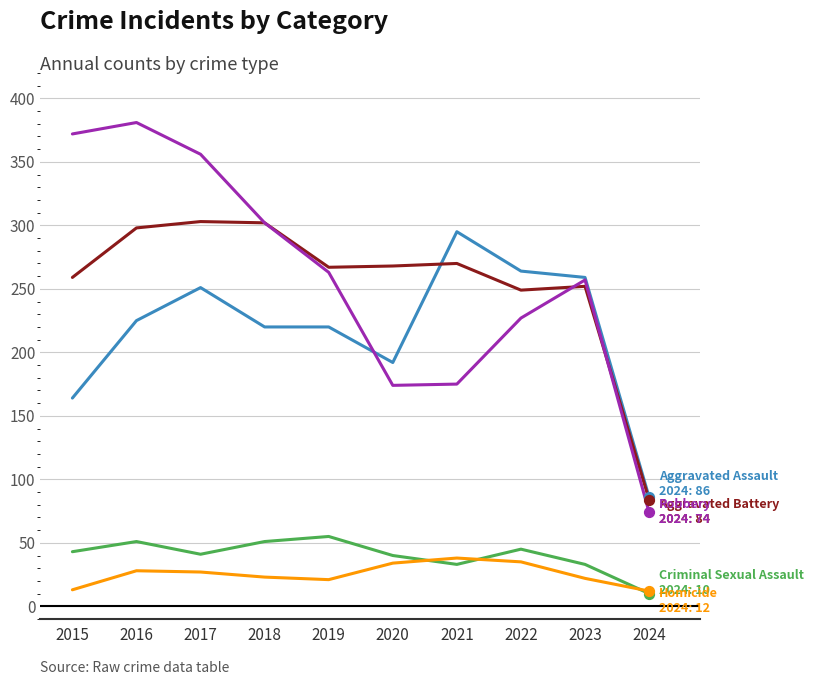

What is the total value across all series at 2022?

820